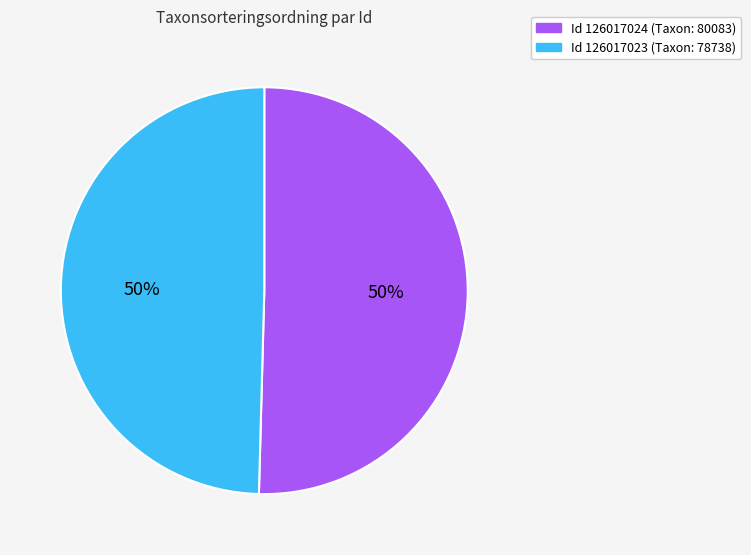

How many segments does this pie chart have?

2